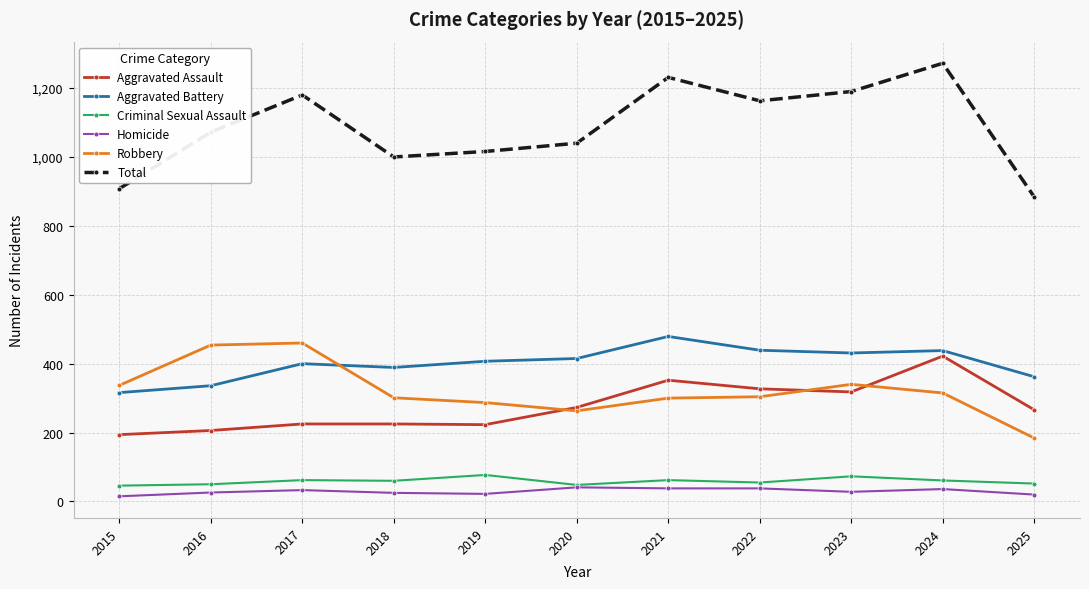

True or false: Criminal Sexual Assault and Aggravated Battery intersect in this chart.

False